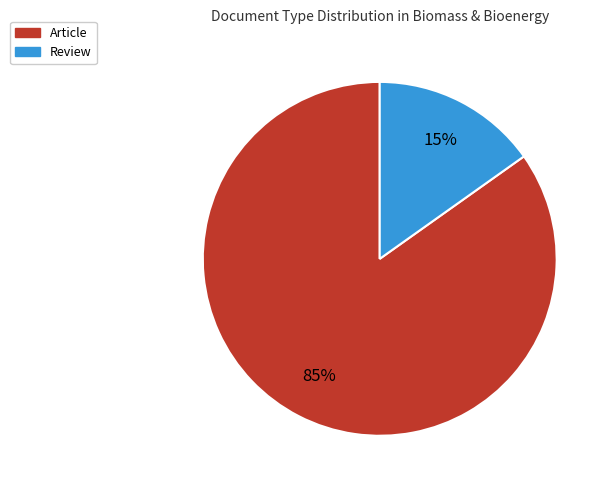

Combined, do Review and Article account for over 50%?

Yes